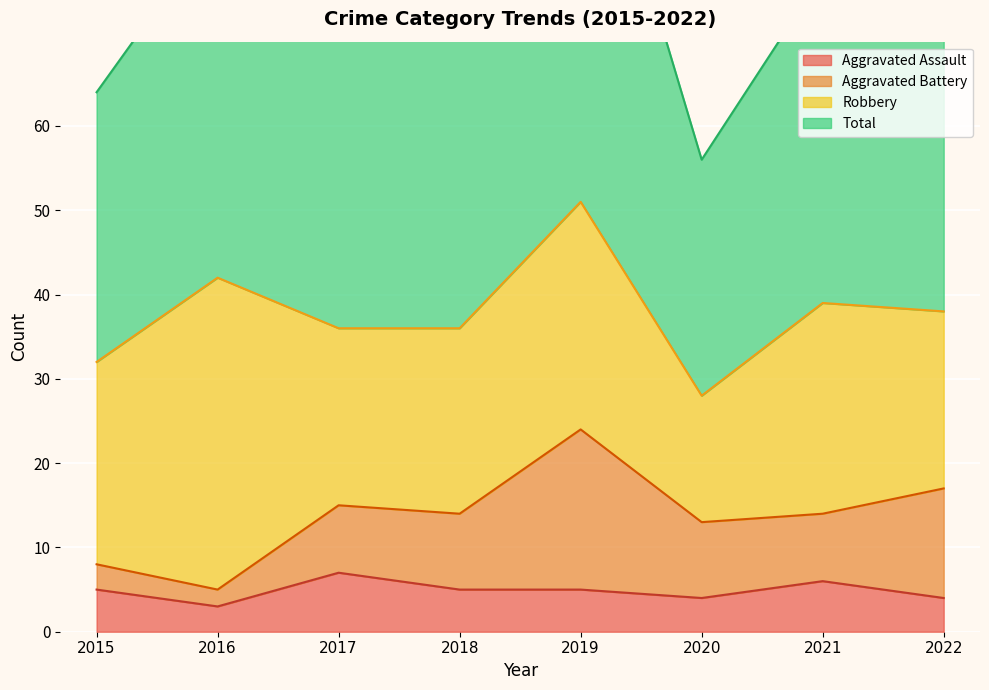

How many values in the Total series exceed 77?

3